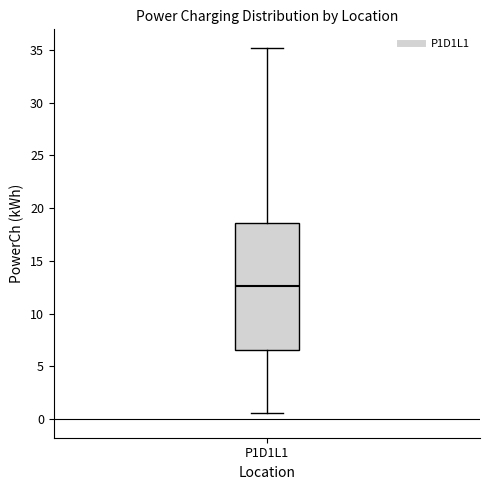

Transcribe this box plot: give where the median line is, the range the box spans, and where the two whiskers end, as read against the y-axis. The values are not printed on the chart, so give them approximately, as read against the axis.

median 12.5, box 6.5 to 18.5, whiskers 0.5 to 35.0